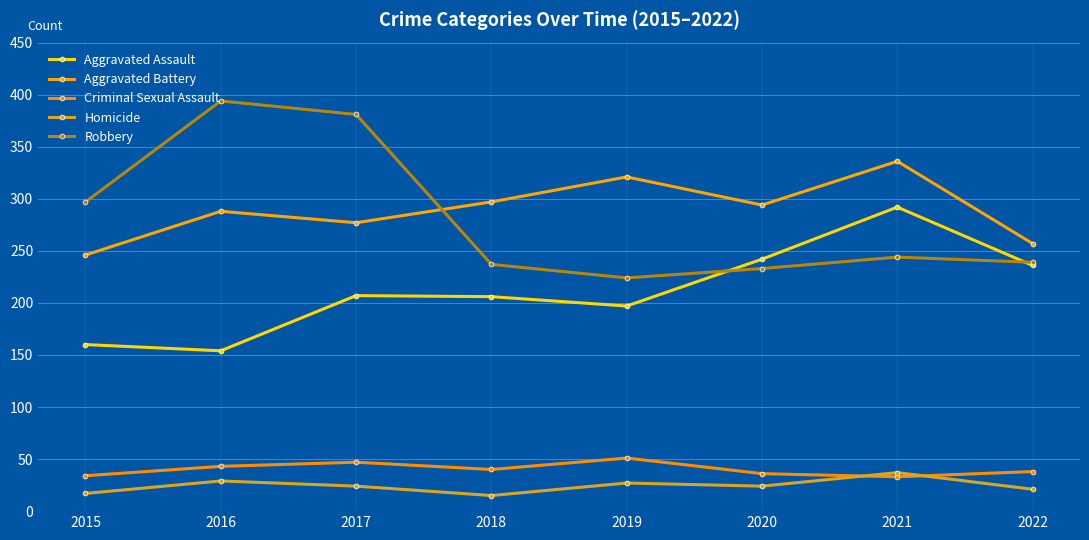

What is the spread (max minus min) of values at 2018?

282